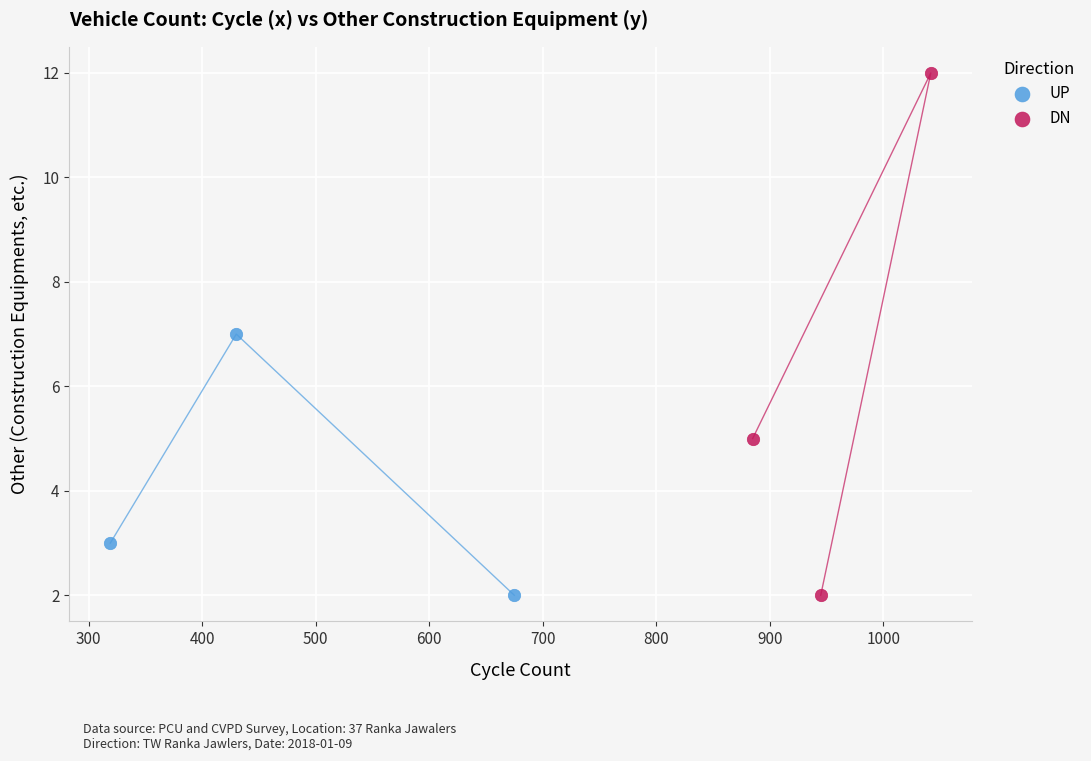

Which series has the largest Y range (max minus min)?

DN